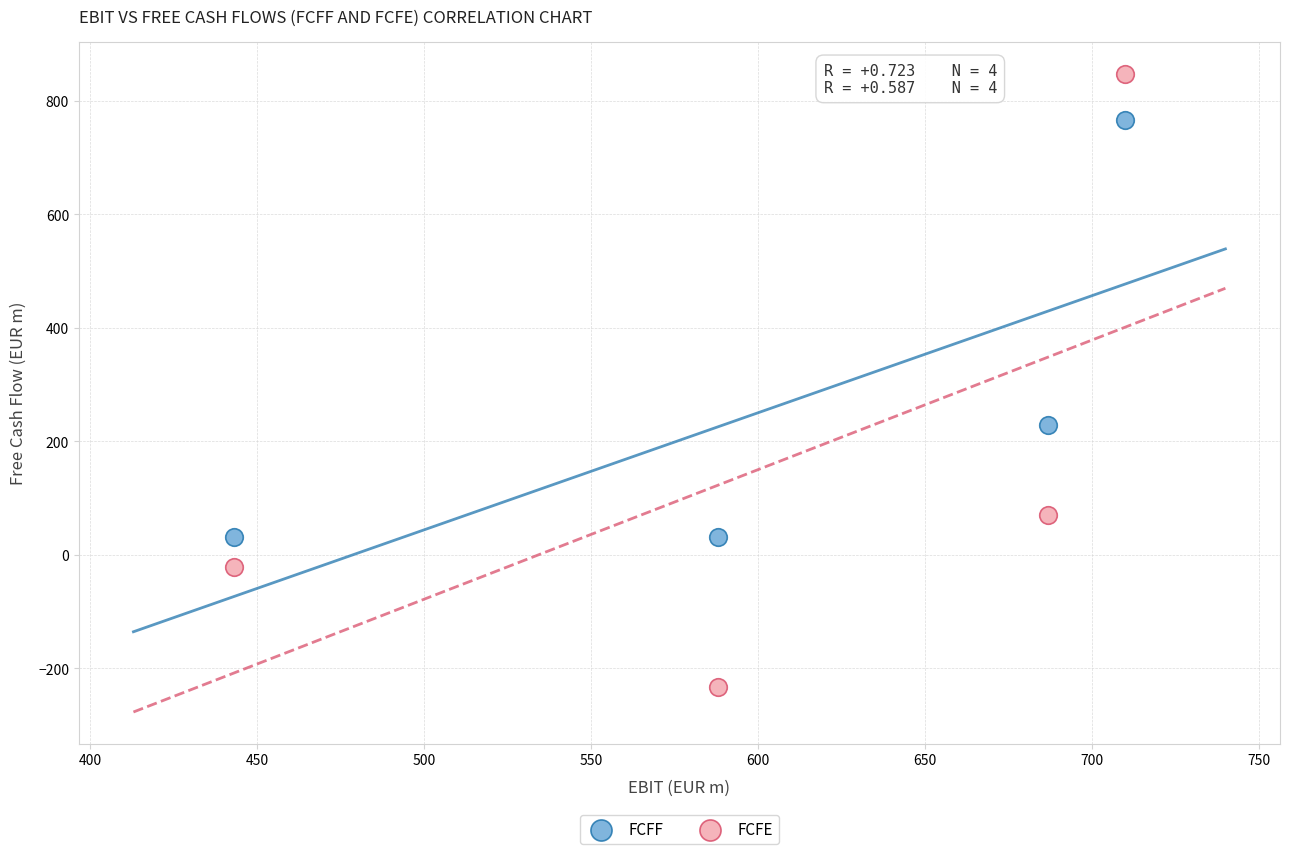

Which series reaches the minimum Y coordinate?

FCFE